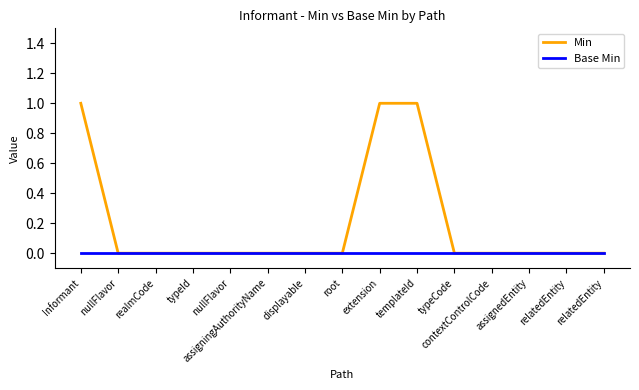

Is this an area chart (filled region under the line)?

No